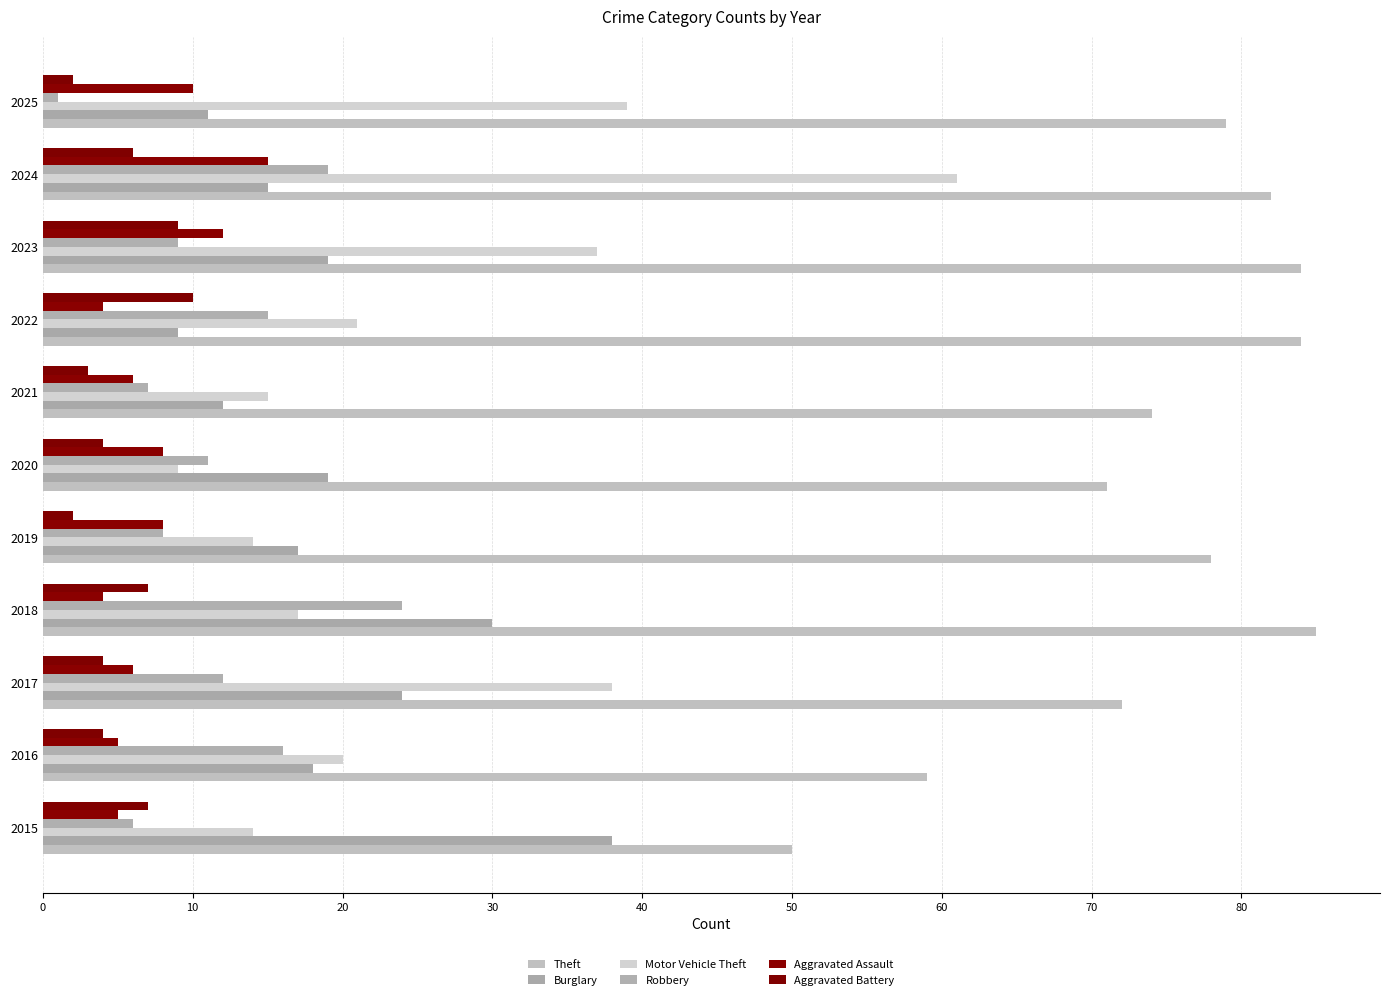

At which label is Aggravated Battery closest to 6?

2024